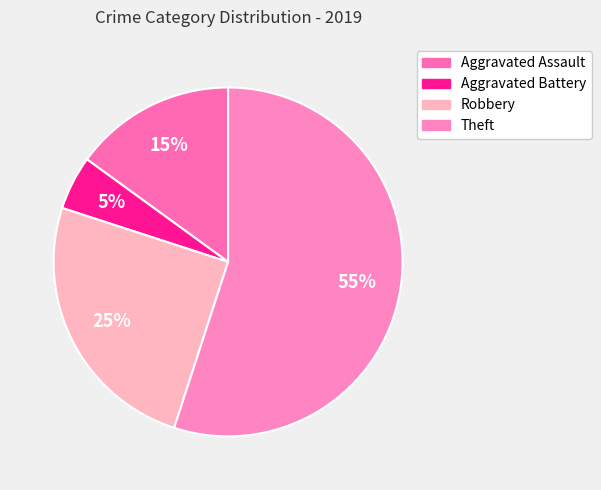

Is there a majority slice in this chart?

Yes